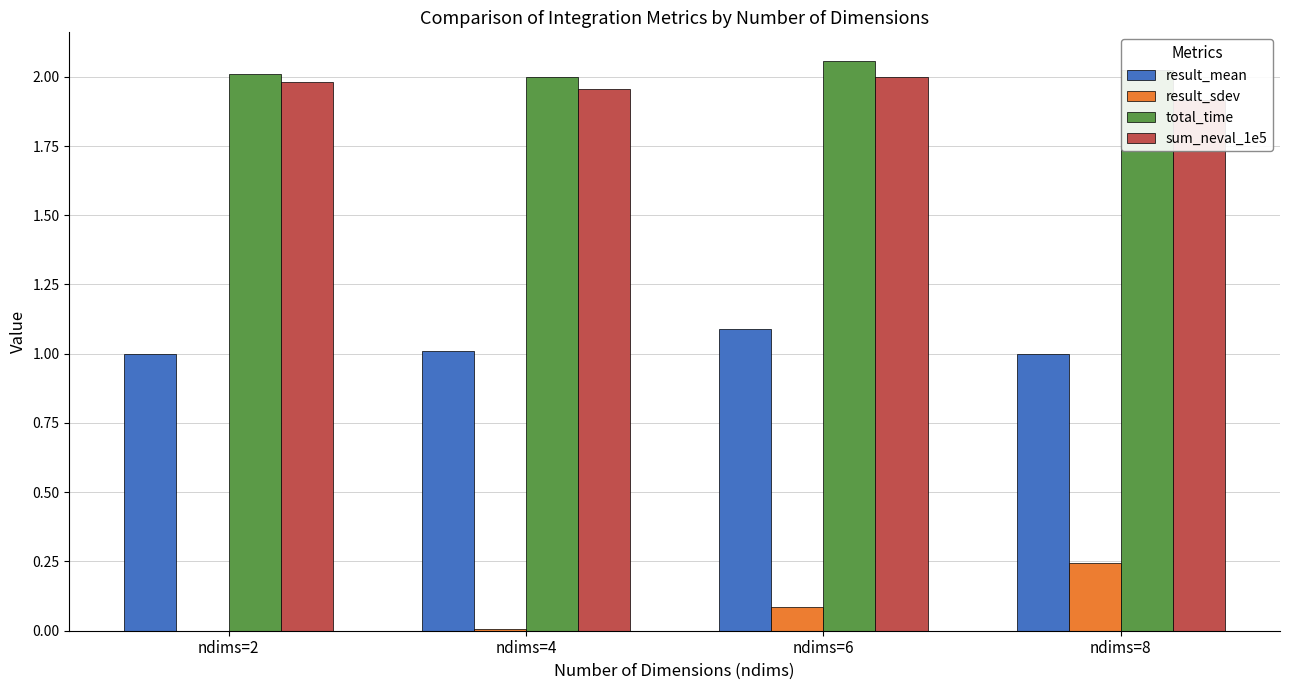

Is it true that sum_neval_1e5 equals 2.0 at ndims=4?

True